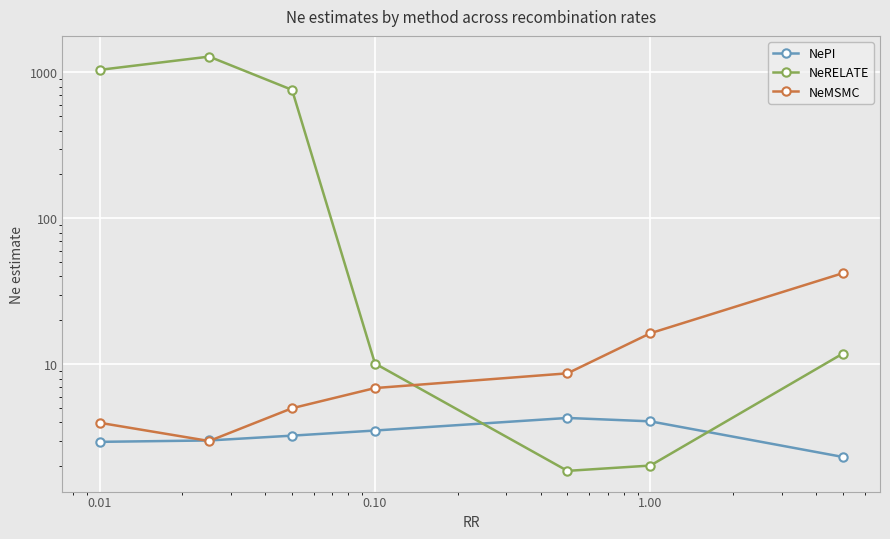

How many lines are shown in the chart?

3